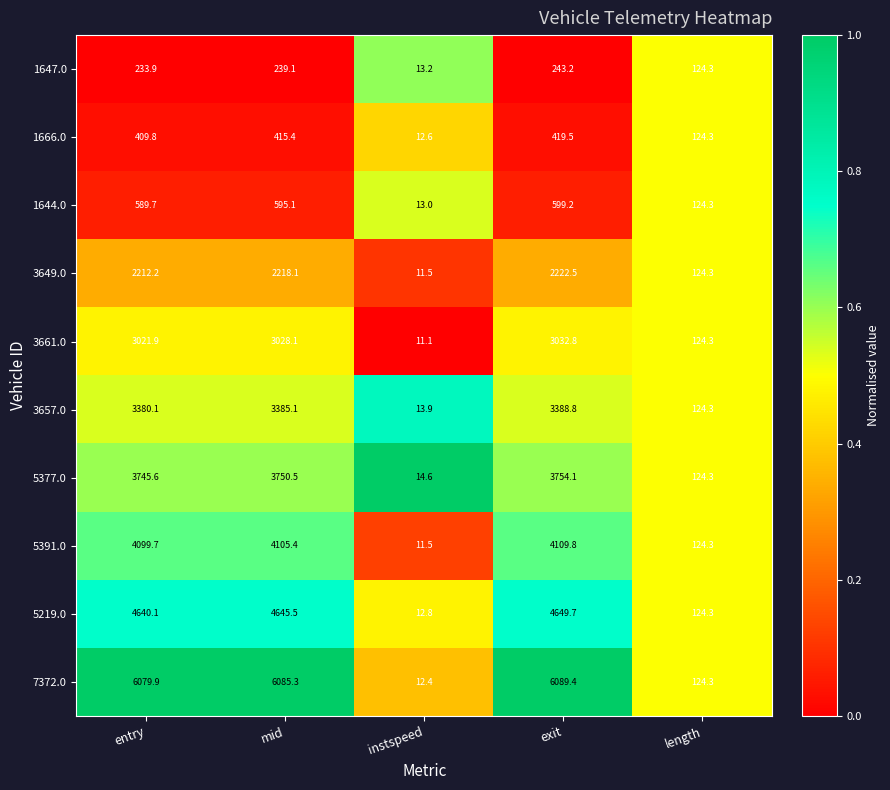

The 1644.0 series shows 213.7 at length. True or false?

False